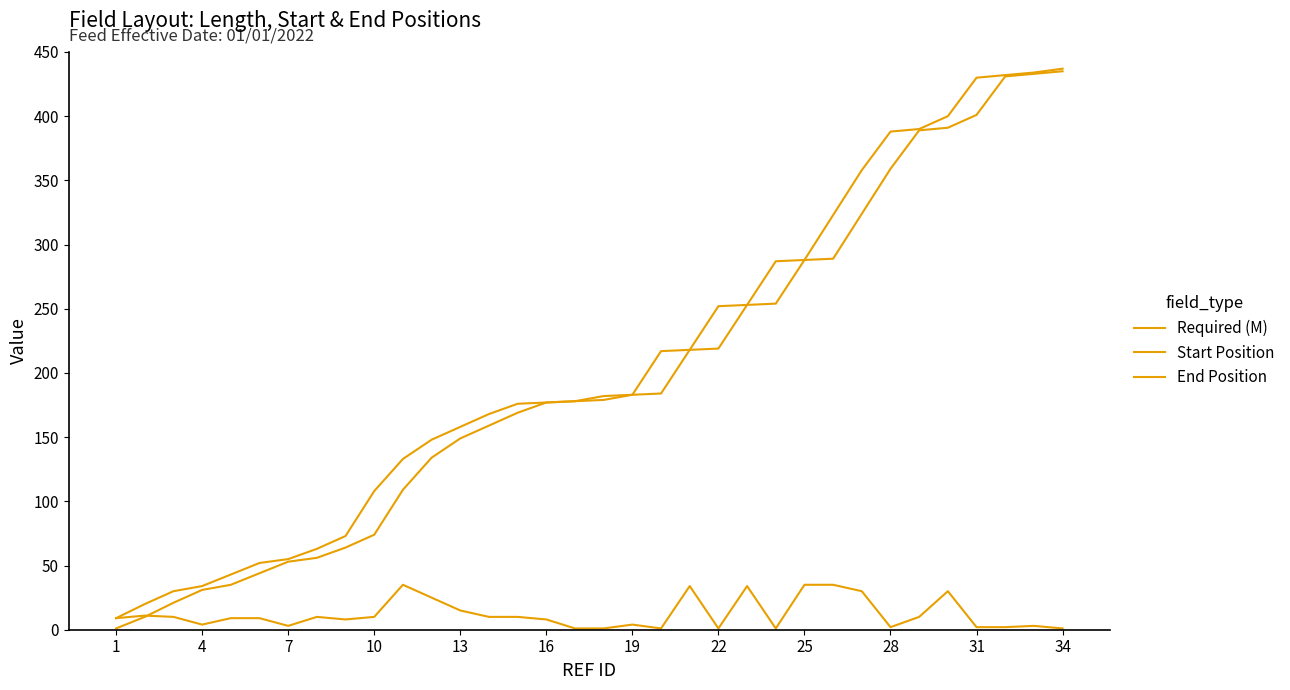

Does the chart have visible grid lines?

No